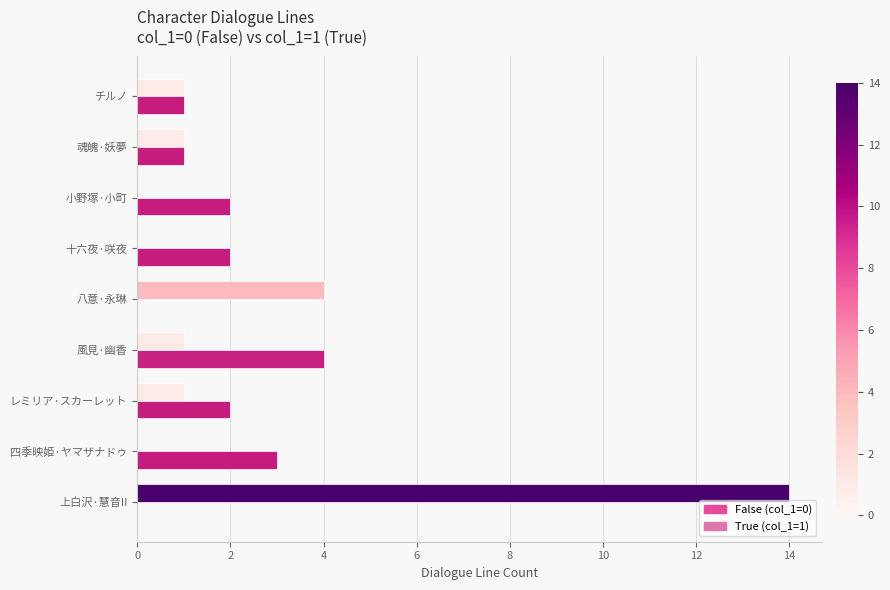

True or false: True (col_1=1) has a value of 1 at 十六夜·咲夜.

False